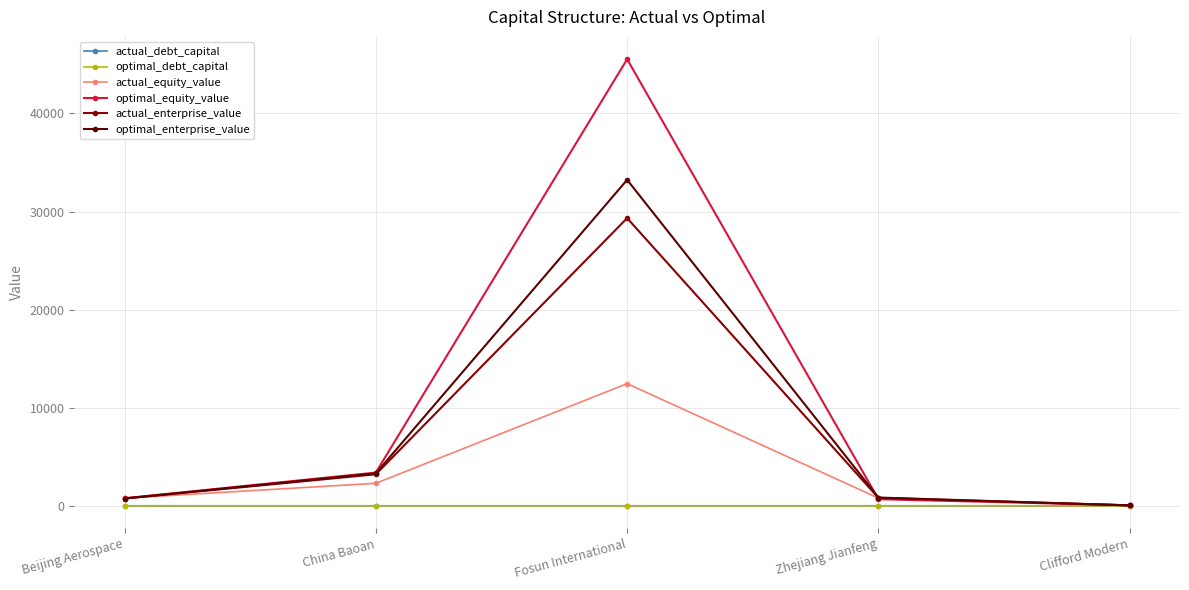

What is the difference between the highest and lowest values at China Baoan?

3386.7